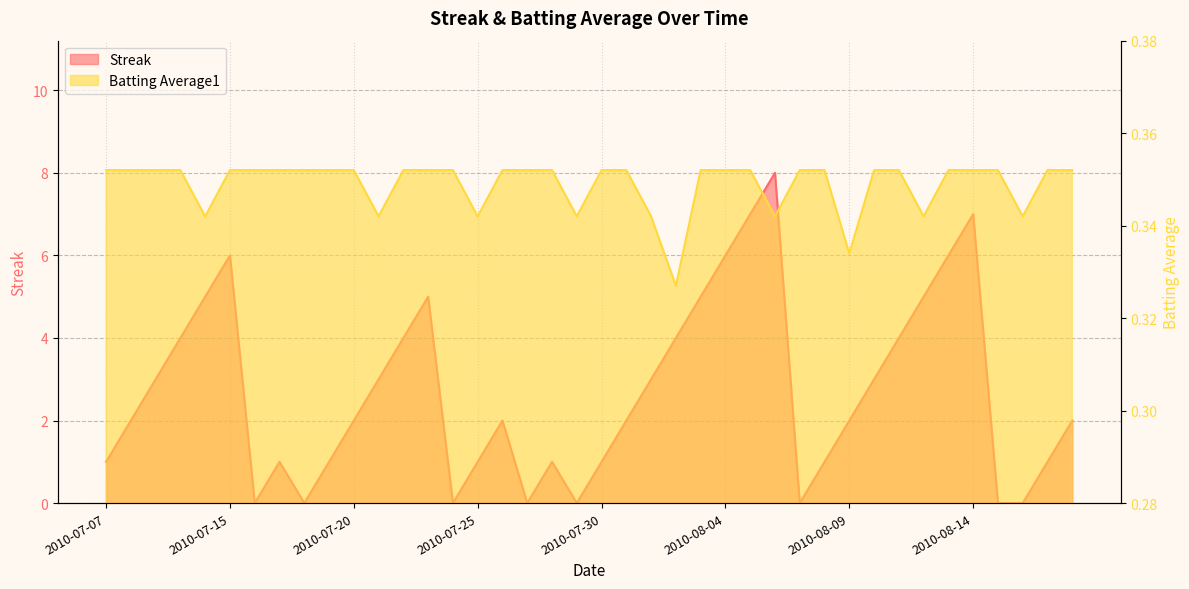

The value of Streak at 2010-08-02 is 6.1. True or false?

False